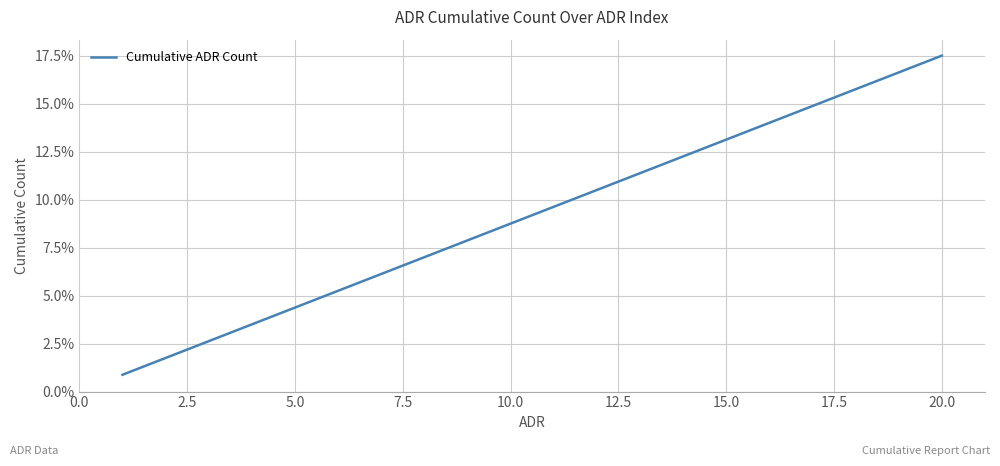

What is the maximum value shown in the chart?

17.5